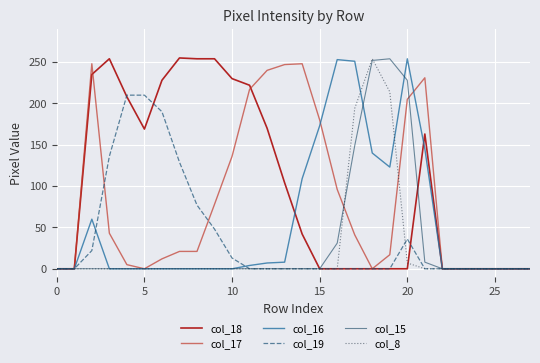

What is the average value of the col_17 series?

82